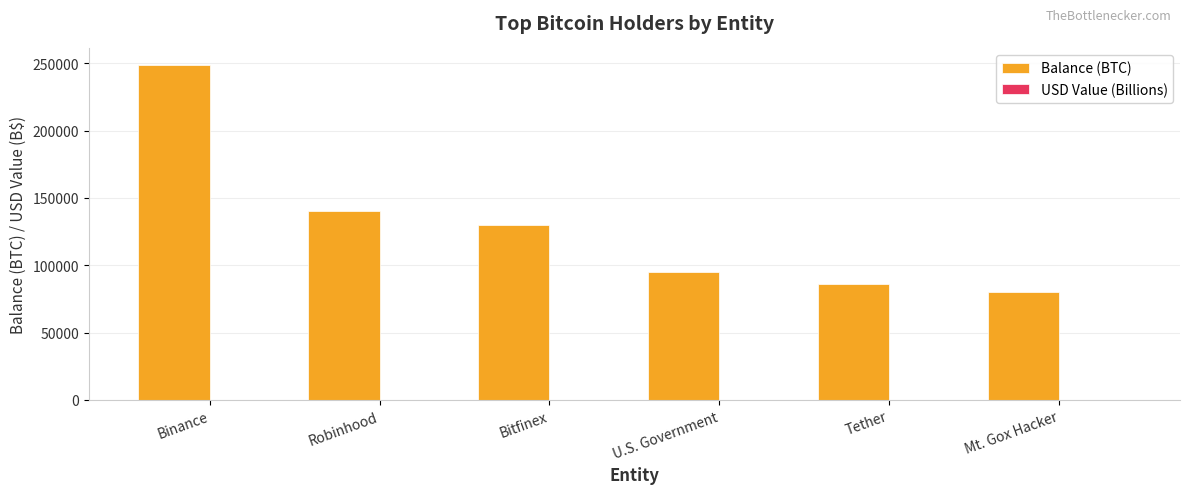

The Balance (BTC) series shows 79957.3 at Mt. Gox Hacker. True or false?

True